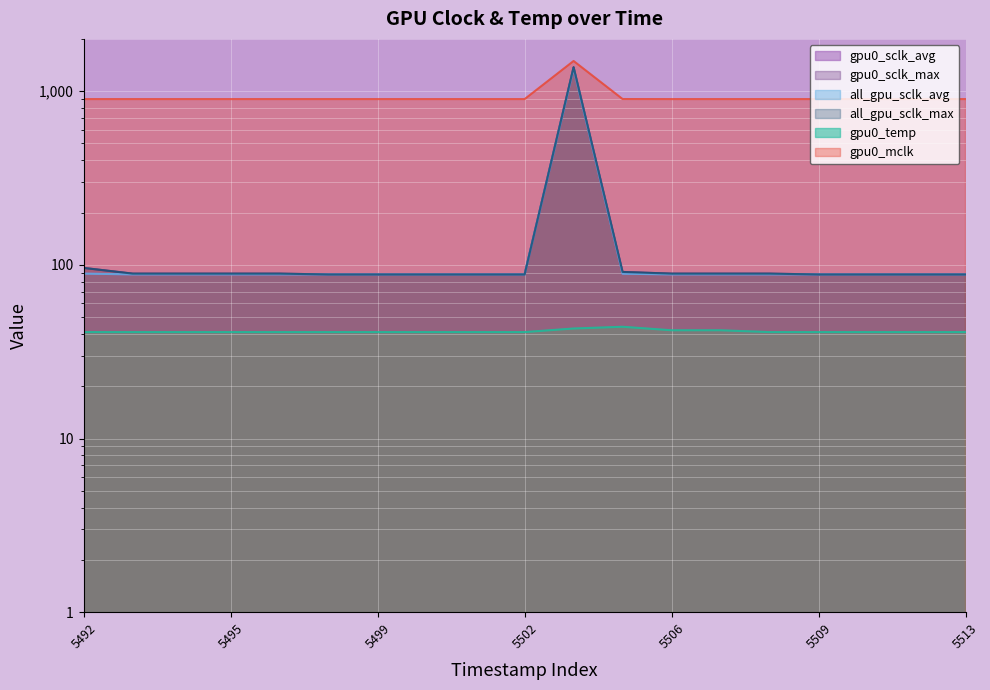

Reading left to right, extract all data points from this chart.

gpu0_sclk_avg: 89.0	88.1	88.1	88.1	88.1	88.0	88.0	88.0	88.0	88.0	1352.1	88.9	88.1	88.1	88.1	88.0	88.0	88.0	88.0
gpu0_sclk_max: 96.0	89.0	89.0	89.0	89.0	88.0	88.0	88.0	88.0	88.0	1373.0	91.0	89.0	89.0	89.0	88.0	88.0	88.0	88.0
all_gpu_sclk_avg: 89.0	88.1	88.1	88.1	88.1	88.0	88.0	88.0	88.0	88.0	1352.1	88.9	88.1	88.1	88.1	88.0	88.0	88.0	88.0
all_gpu_sclk_max: 96.0	89.0	89.0	89.0	89.0	88.0	88.0	88.0	88.0	88.0	1373.0	91.0	89.0	89.0	89.0	88.0	88.0	88.0	88.0
gpu0_temp: 41.0	41.0	41.0	41.0	41.0	41.0	41.0	41.0	41.0	41.0	43.0	44.0	42.0	42.0	41.0	41.0	41.0	41.0	41.0
gpu0_mclk: 900.0	900.0	900.0	900.0	900.0	900.0	900.0	900.0	900.0	900.0	1492.0	901.0	900.0	900.0	900.0	900.0	900.0	900.0	900.0